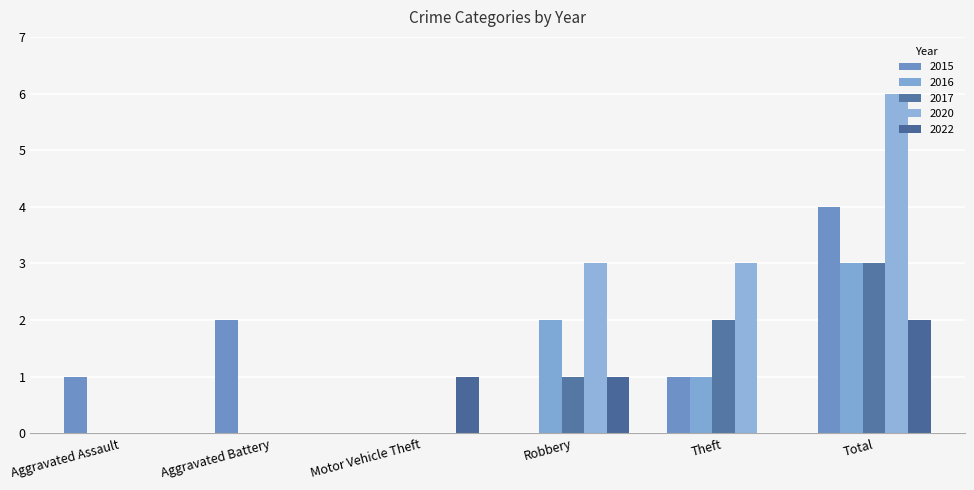

Reading left to right, list all the values displayed in this chart.

2015: Aggravated Assault=1	Aggravated Battery=2	Motor Vehicle Theft=0	Robbery=0	Theft=1	Total=4
2016: Aggravated Assault=0	Aggravated Battery=0	Motor Vehicle Theft=0	Robbery=2	Theft=1	Total=3
2017: Aggravated Assault=0	Aggravated Battery=0	Motor Vehicle Theft=0	Robbery=1	Theft=2	Total=3
2020: Aggravated Assault=0	Aggravated Battery=0	Motor Vehicle Theft=0	Robbery=3	Theft=3	Total=6
2022: Aggravated Assault=0	Aggravated Battery=0	Motor Vehicle Theft=1	Robbery=1	Theft=0	Total=2